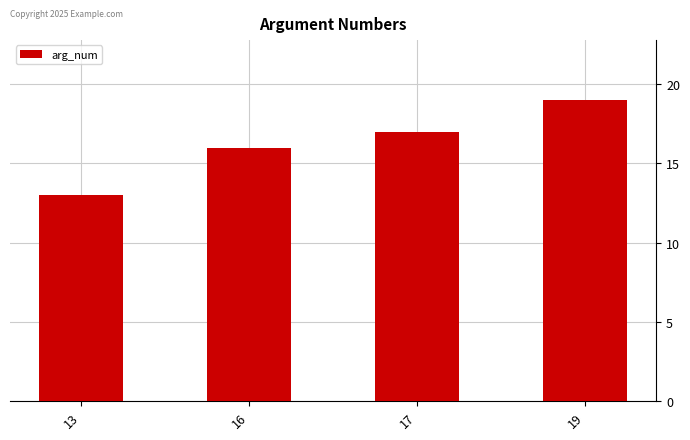

What is the sum of the values at 13 and 17?

30